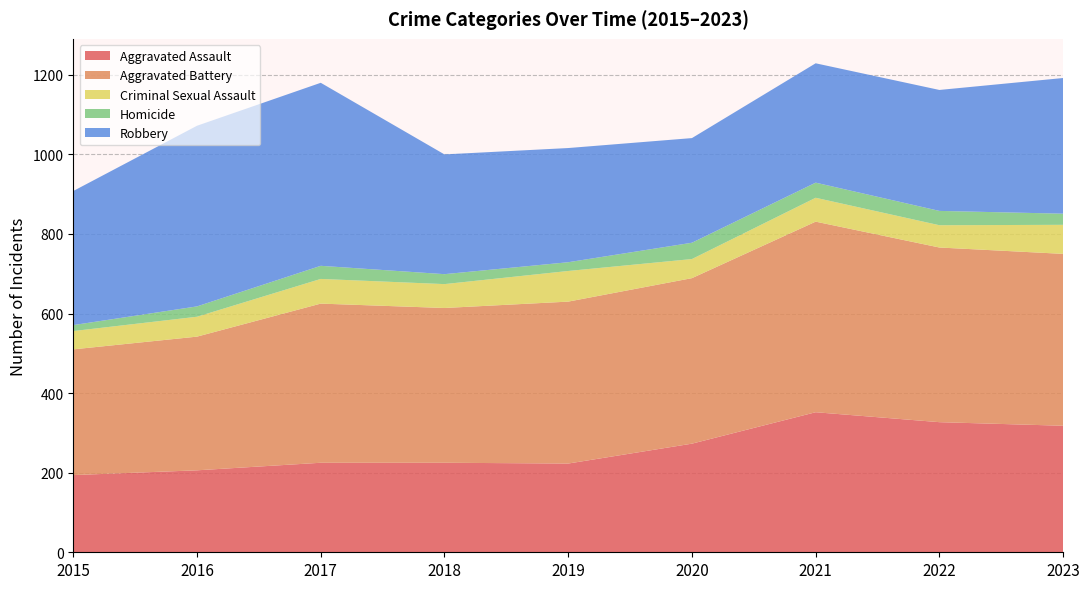

Reading left to right, list all the values displayed in this chart.

Aggravated Assault: 2015=194	2016=206	2017=225	2018=225	2019=223	2020=273	2021=352	2022=327	2023=318
Aggravated Battery: 2015=316	2016=336	2017=400	2018=389	2019=407	2020=416	2021=479	2022=439	2023=432
Criminal Sexual Assault: 2015=46	2016=50	2017=62	2018=60	2019=77	2020=48	2021=60	2022=56	2023=73
Homicide: 2015=15	2016=26	2017=33	2018=25	2019=22	2020=41	2021=38	2022=36	2023=28
Robbery: 2015=337	2016=454	2017=460	2018=301	2019=287	2020=263	2021=300	2022=304	2023=341